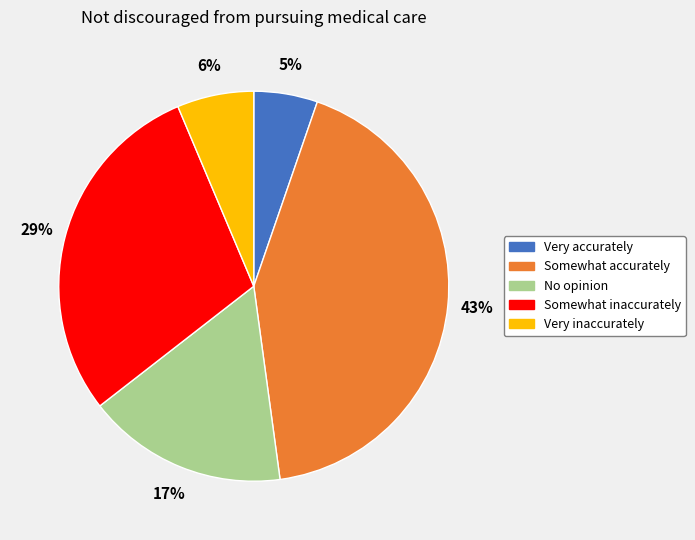

Approximately how many times larger is the value at Somewhat accurately compared to Somewhat inaccurately?

1.5